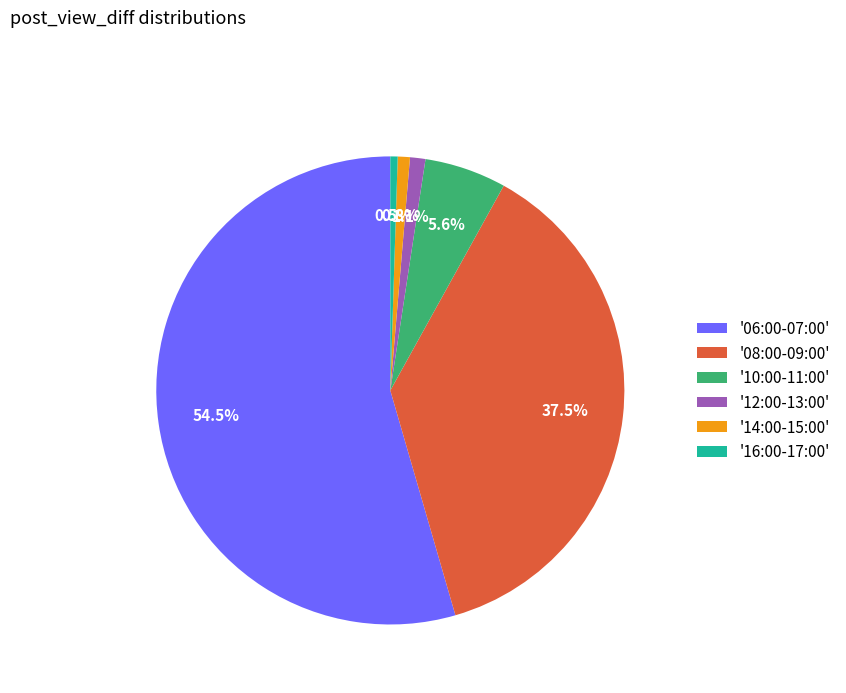

Between '12:00-13:00' and '10:00-11:00', which is larger?

'10:00-11:00'